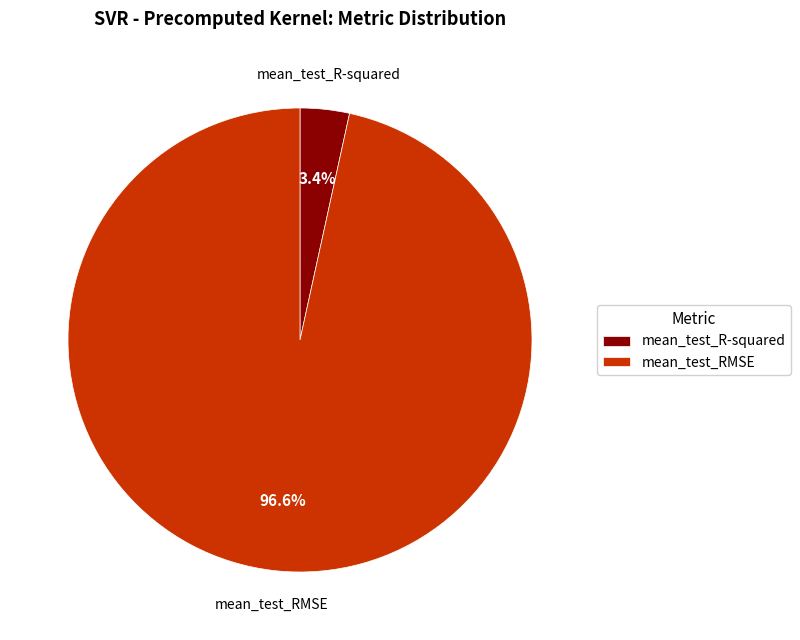

The mean_test_RMSE slice represents 97% of the pie. True or false?

True